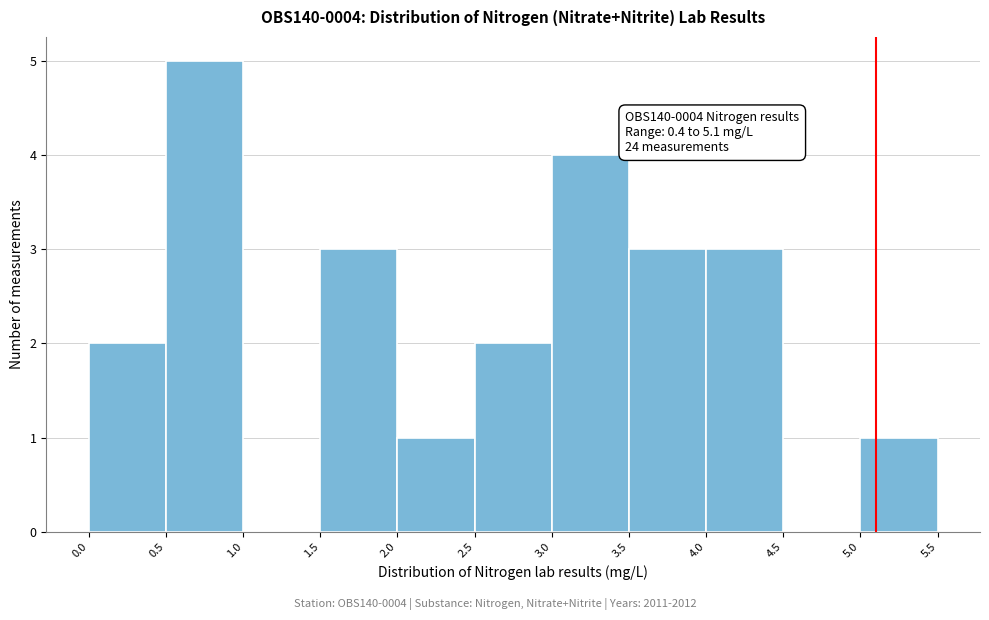

Which range on the x-axis has the tallest bar?

0.5 to 1.0